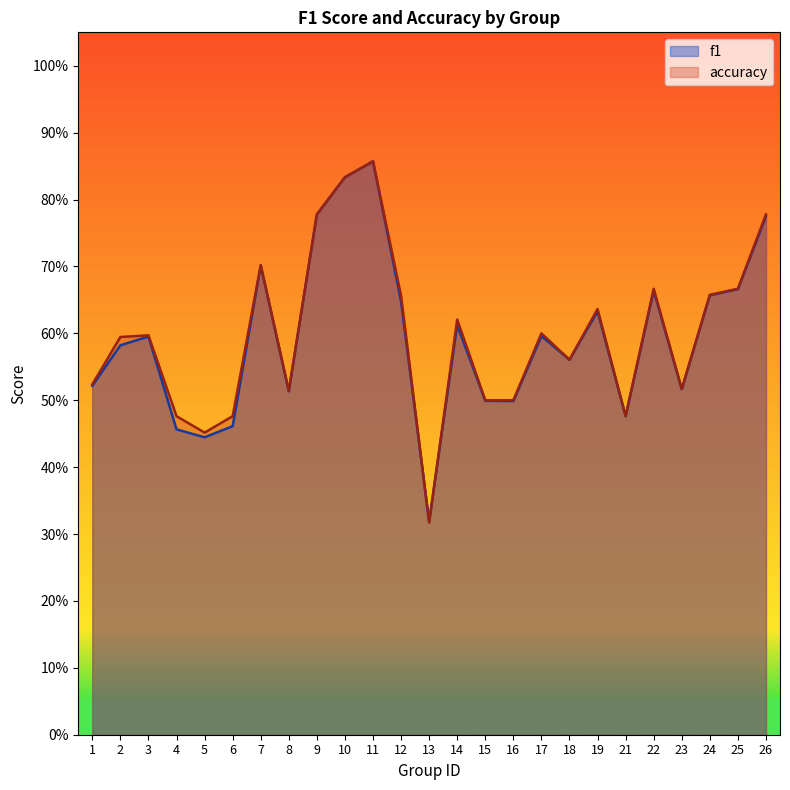

How many intersections are there between f1 and accuracy?

2